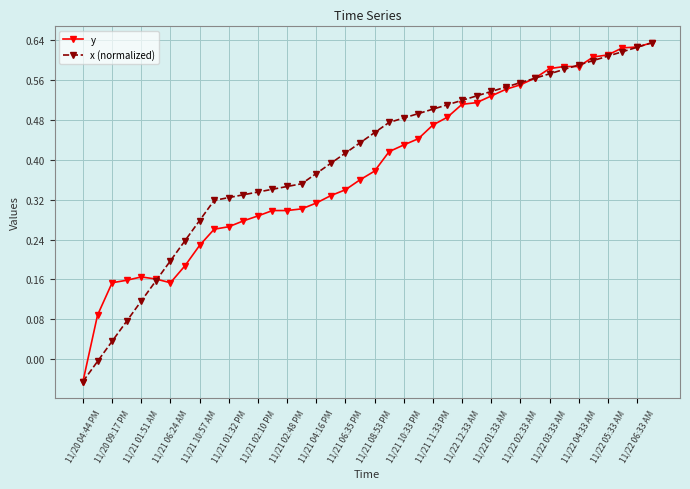

True or false: y has more than 0 interior local peaks.

True